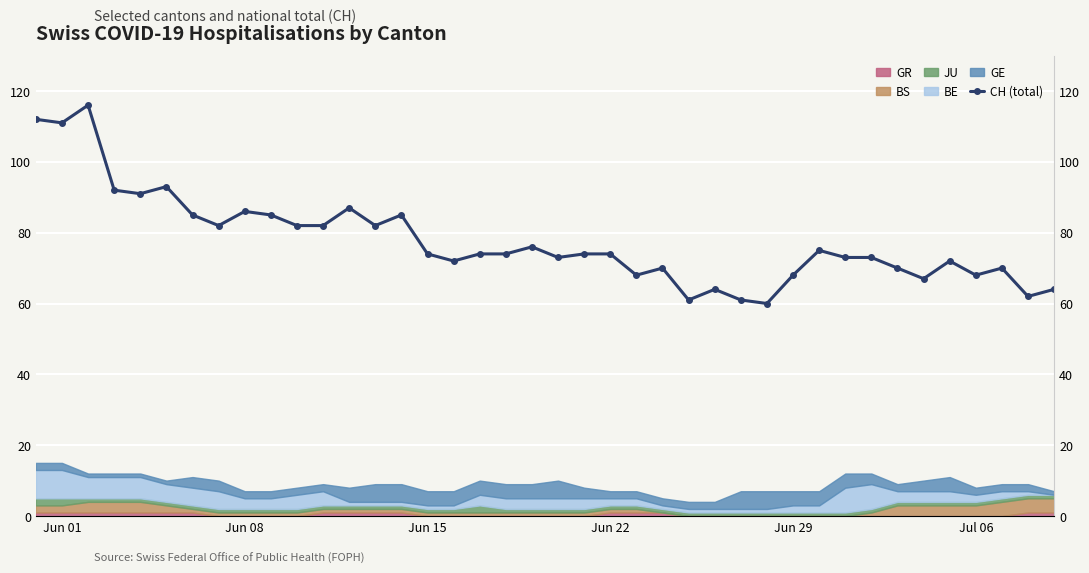

How many categories are shown in the chart?

40